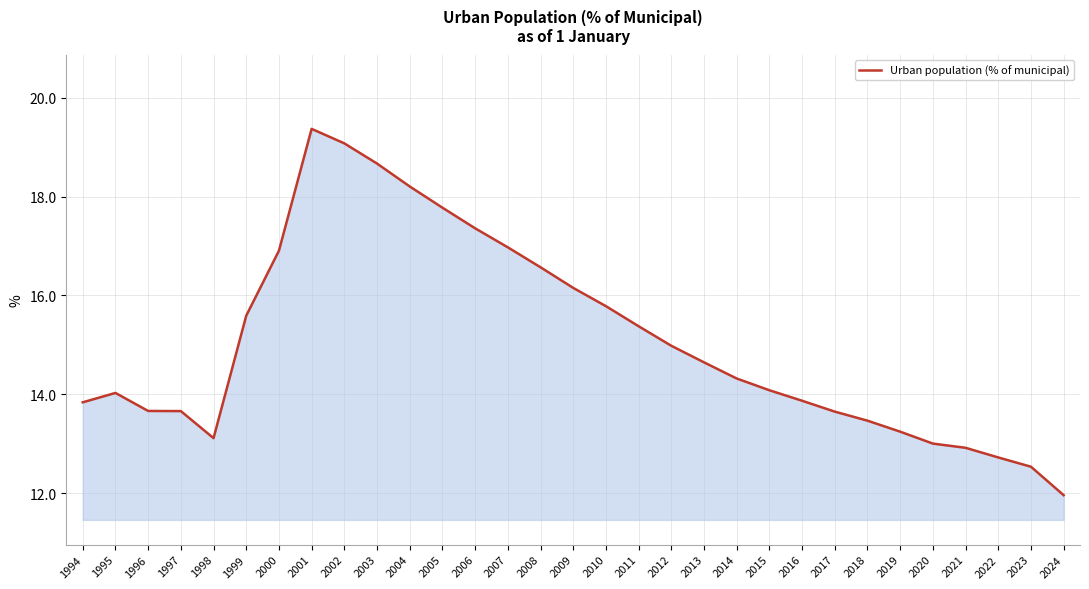

What is the smallest value displayed?

12.0